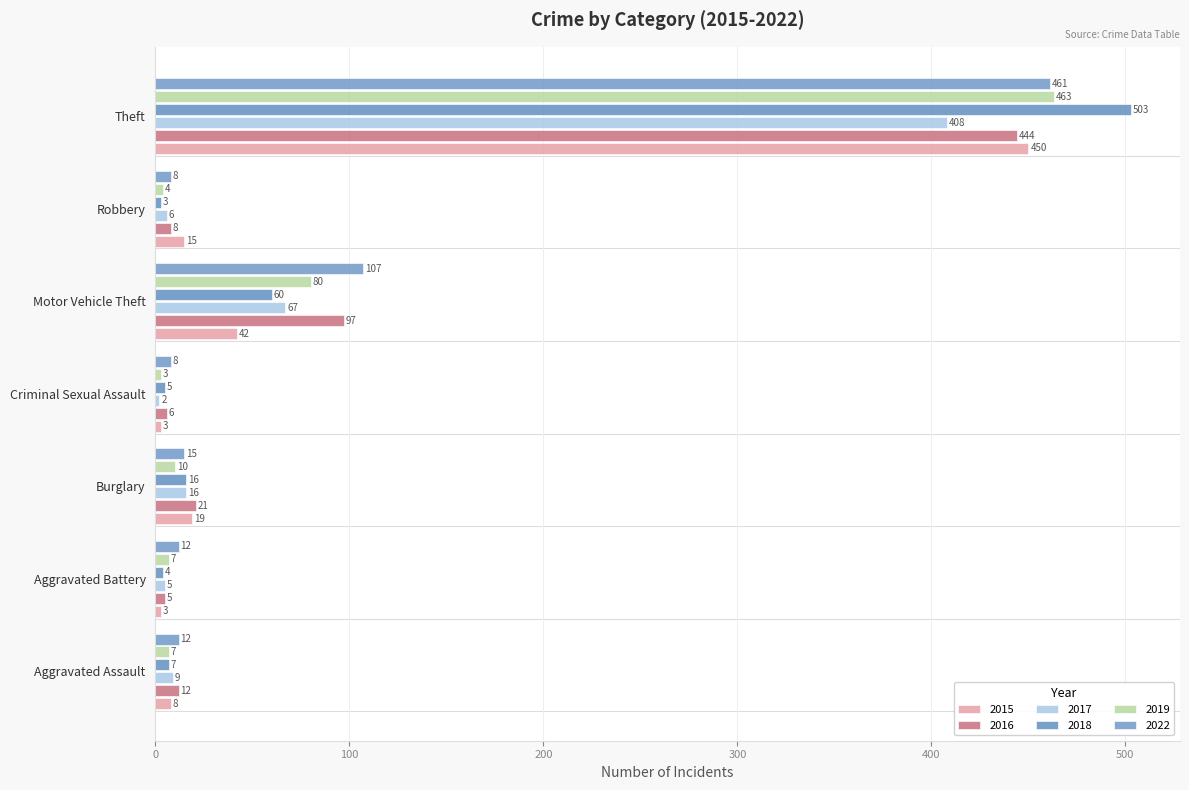

What is the spread (max minus min) of values at Aggravated Assault?

5